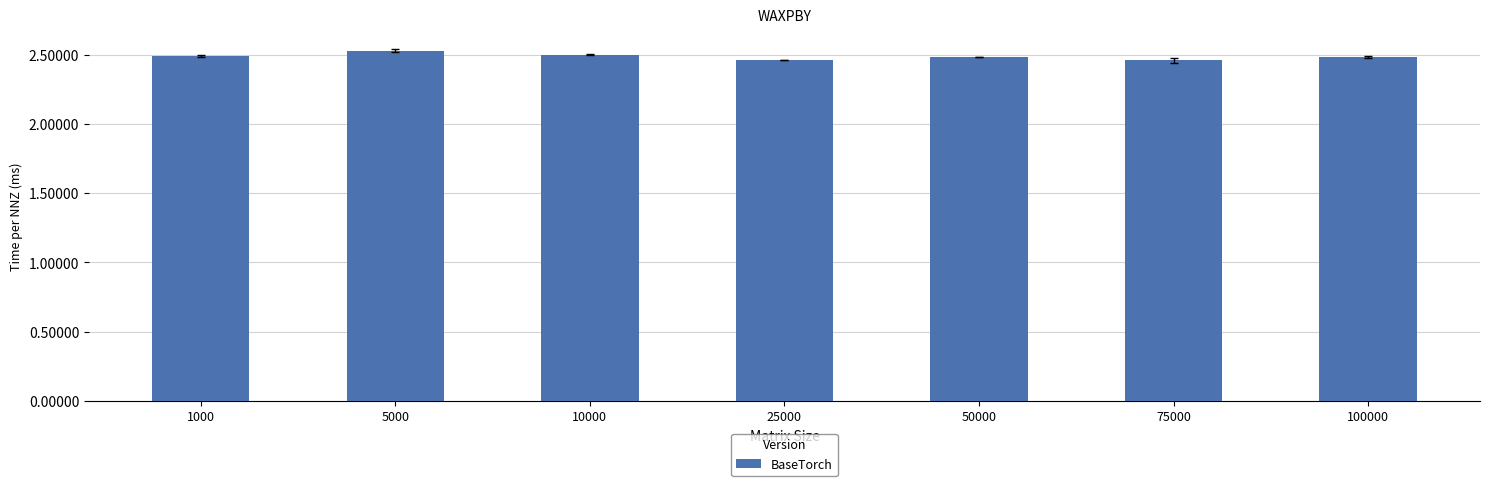

Count the values in the range 2 to 3.

7